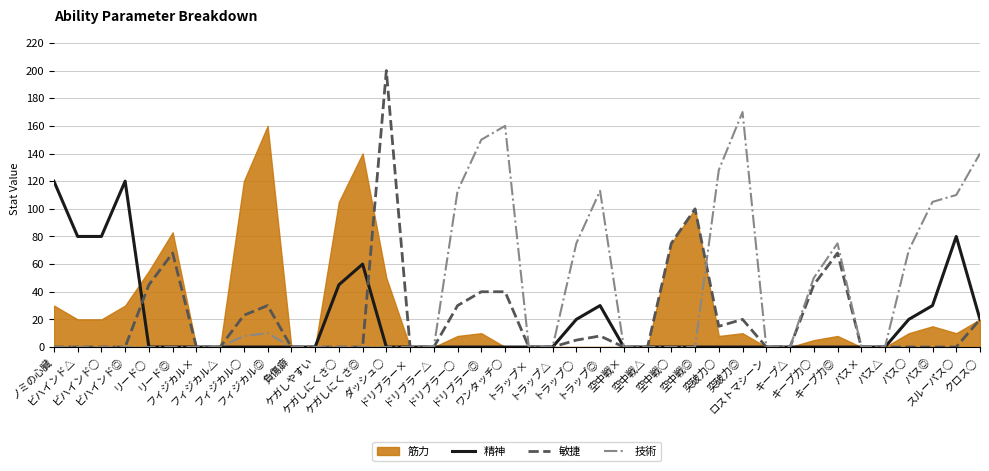

In 敏捷, how many points are higher than both neighbors (excluding endpoints)?

7